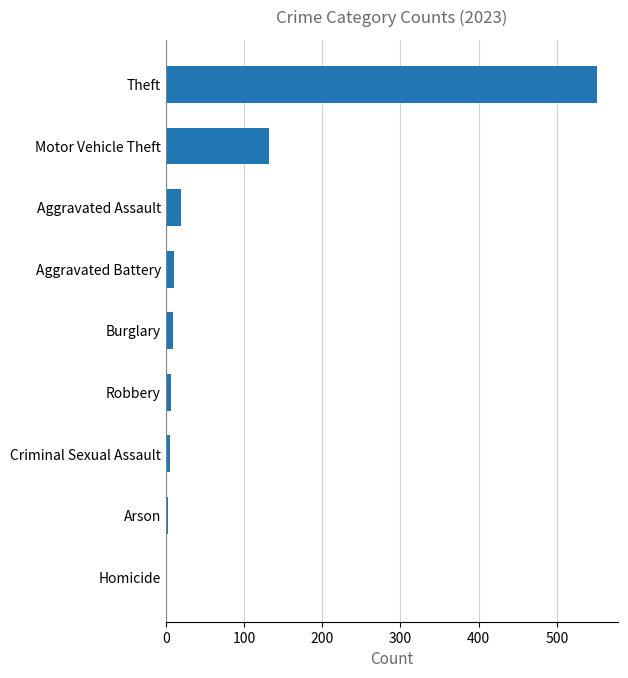

How many data points does each series have?

9